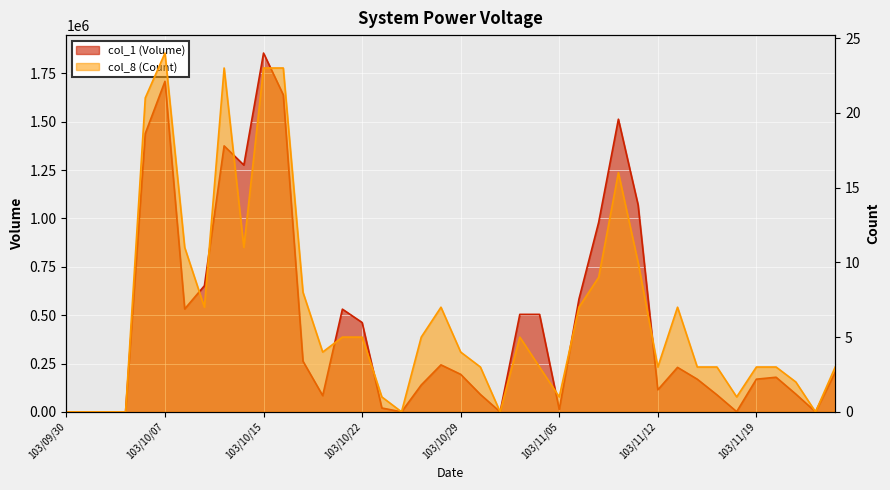

At which label does col_1 (Volume) reach its peak?

103/10/15